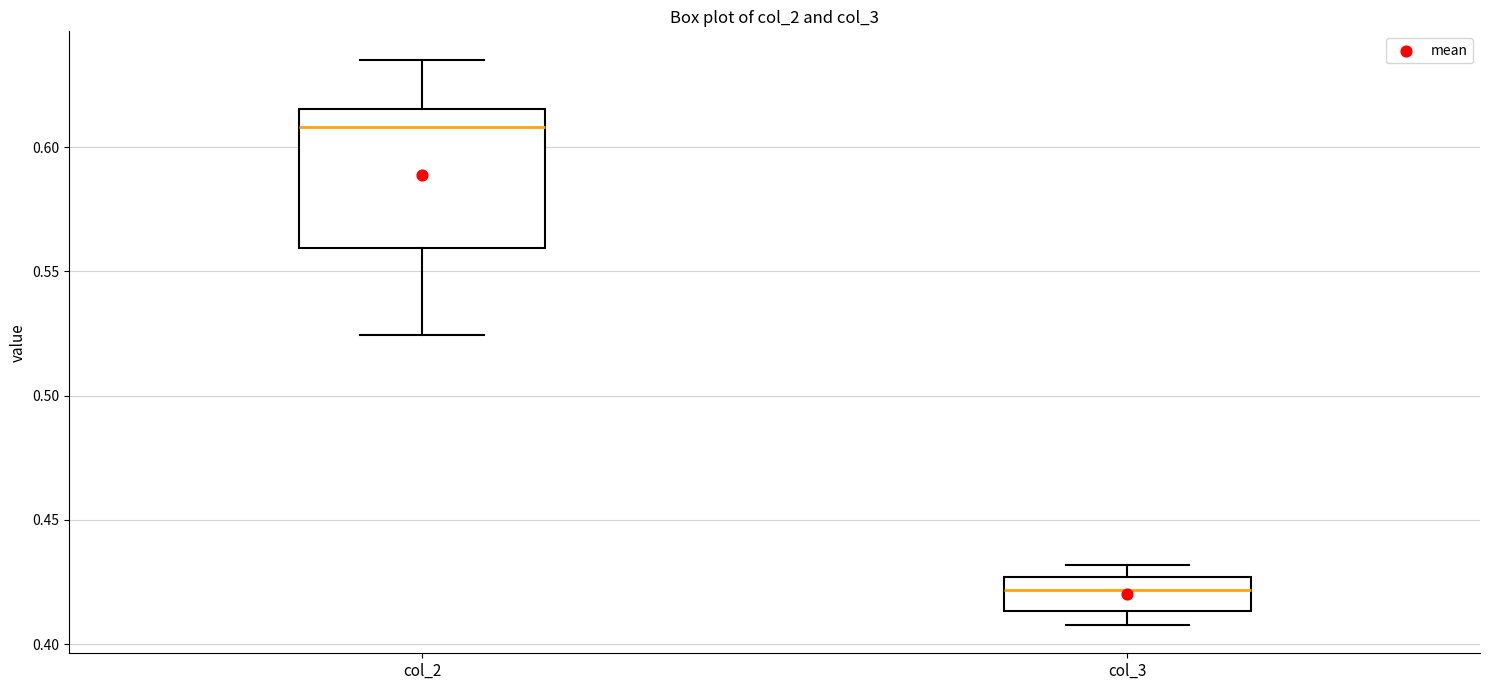

Reading left to right, transcribe this box plot: for each box, give where its median line is, the range the box spans, and where its two whiskers end, as read against the y-axis. The values are not printed on the chart, so give them approximately, as read against the axis.

col_2: median 0.610, box 0.560 to 0.615, whiskers 0.525 to 0.635
col_3: median 0.420, box 0.415 to 0.425, whiskers 0.410 to 0.430